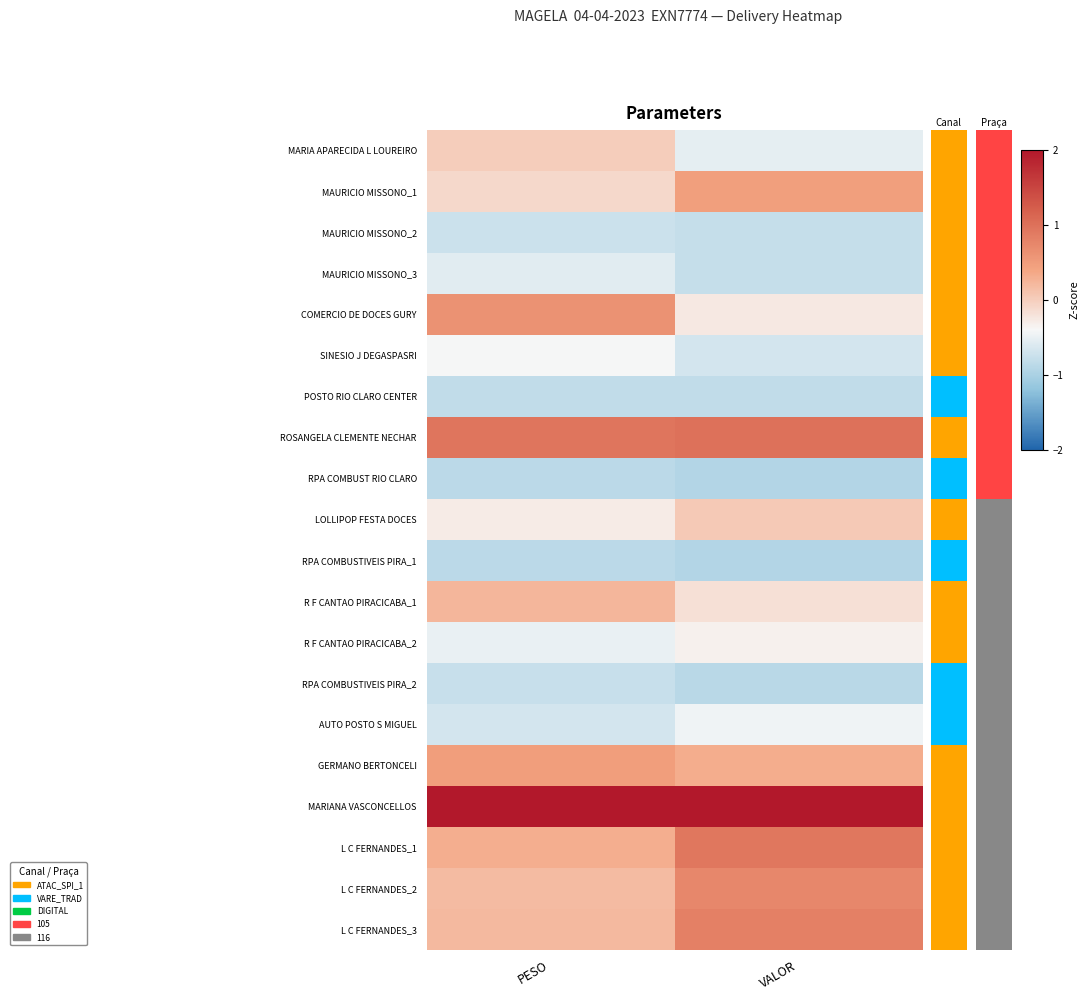

Between PESO and VALOR, which is larger?

PESO